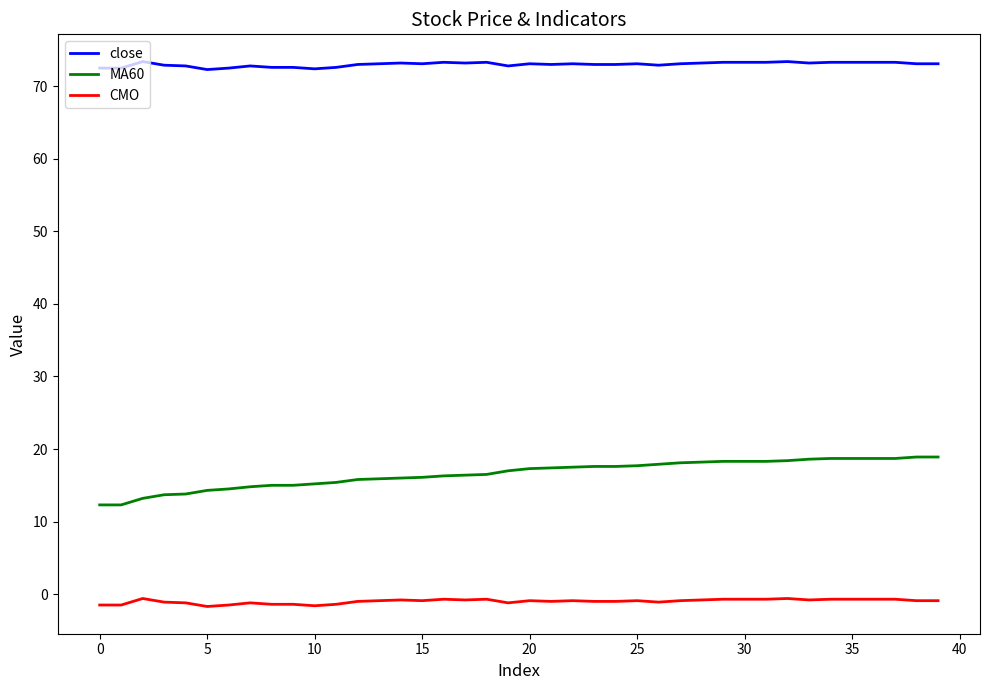

True or false: MA60 and close intersect in this chart.

False